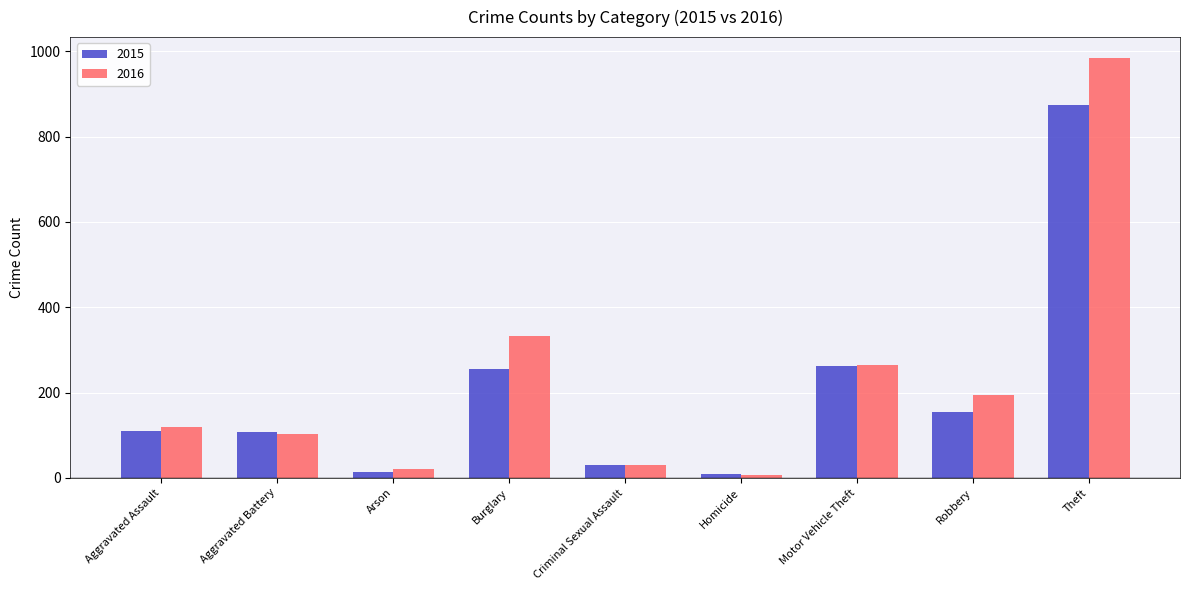

What is the approximate value of 2015 at Robbery?

154